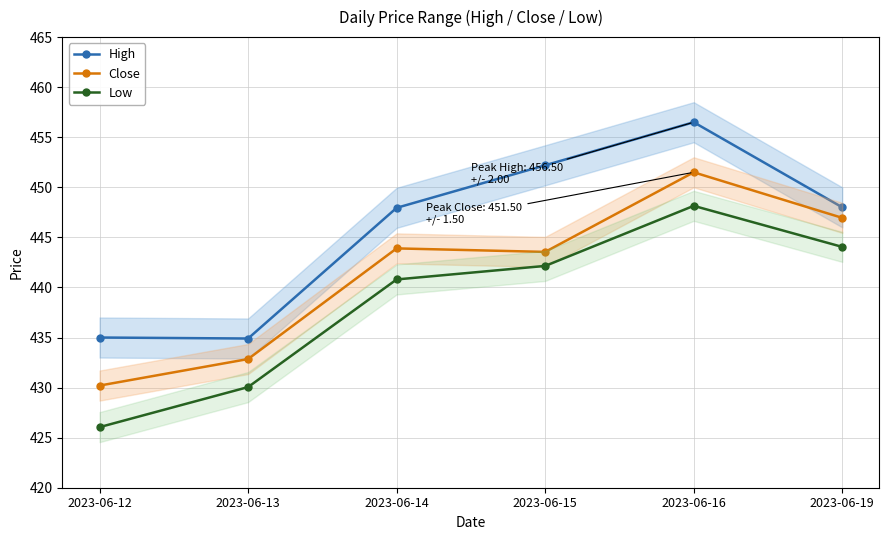

How many data points in Low are less than 442?

3